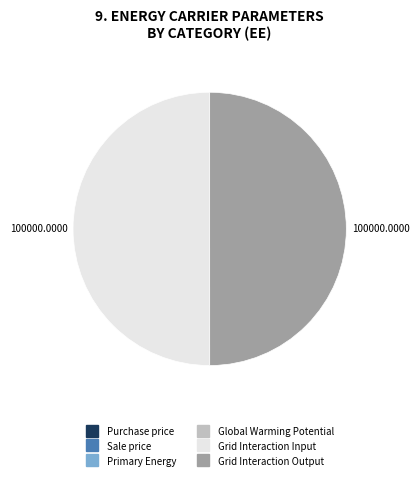

Is the sum of Grid Interaction Output and Grid Interaction Input greater than half?

Yes